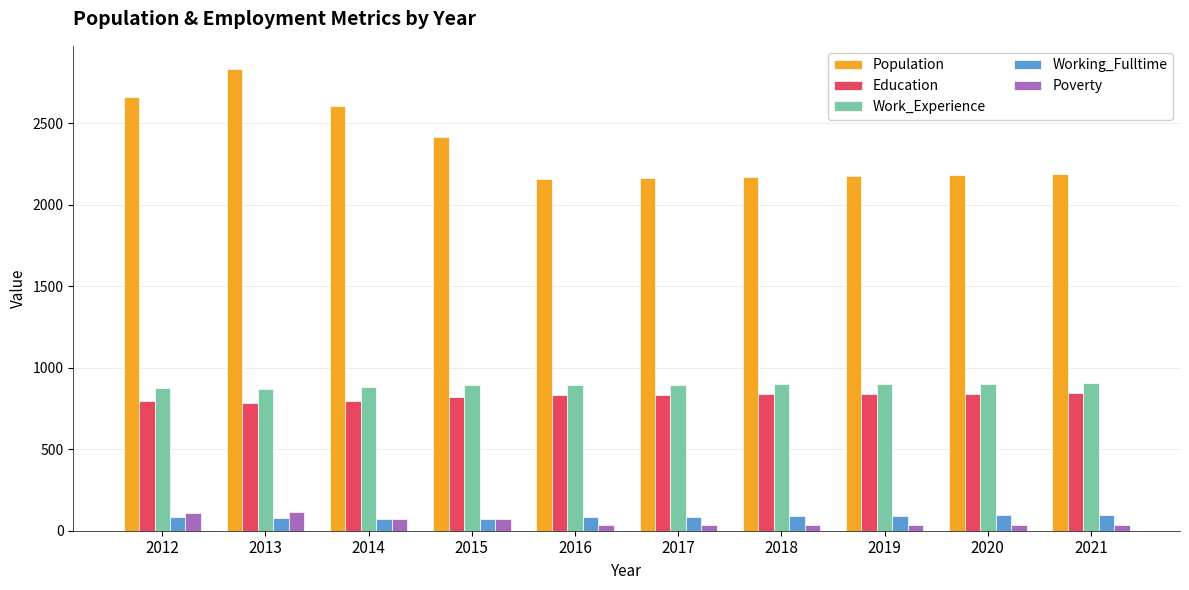

How many distinct data groups are displayed?

5